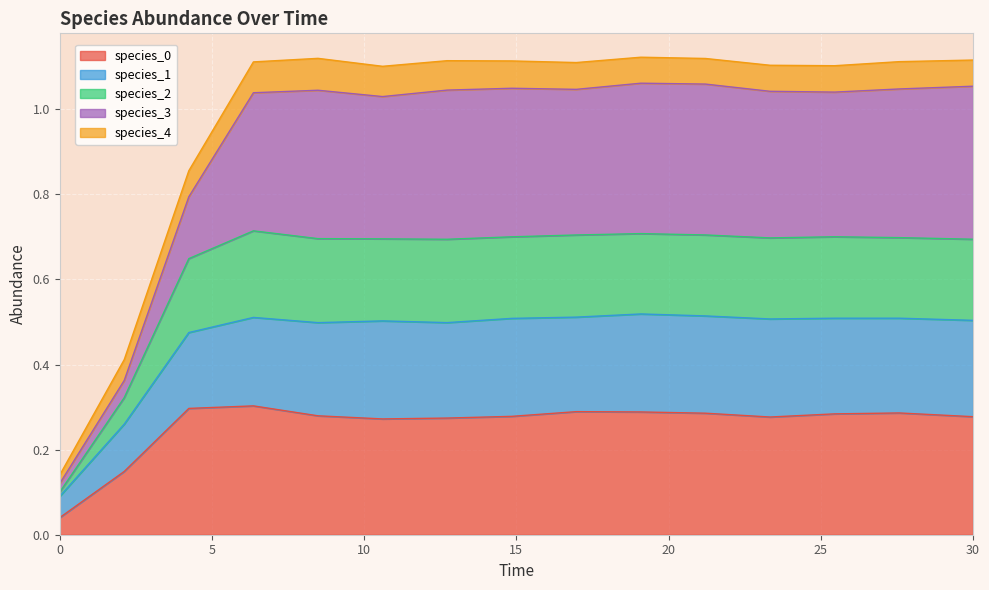

How many categories are shown in the chart?

15